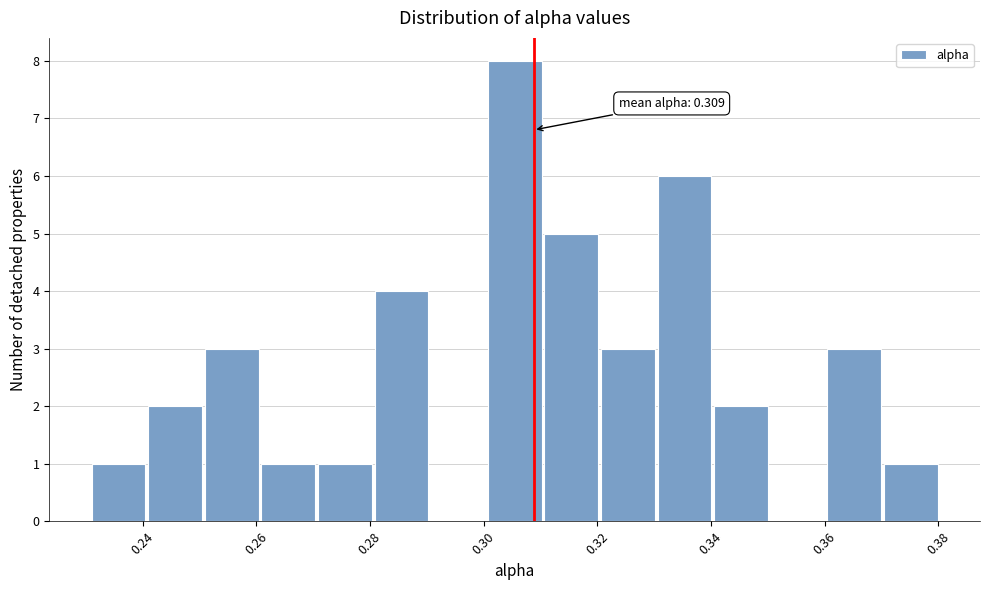

Over which range of the x-axis is the bar tallest?

0.30 to 0.31